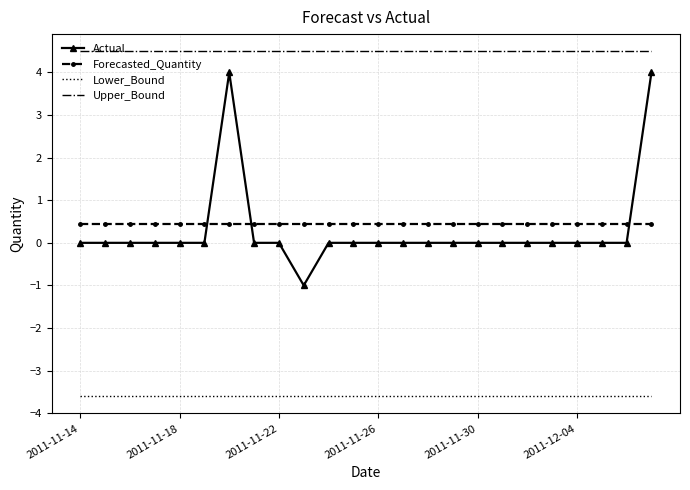

Which series has the largest range (max minus min)?

Actual